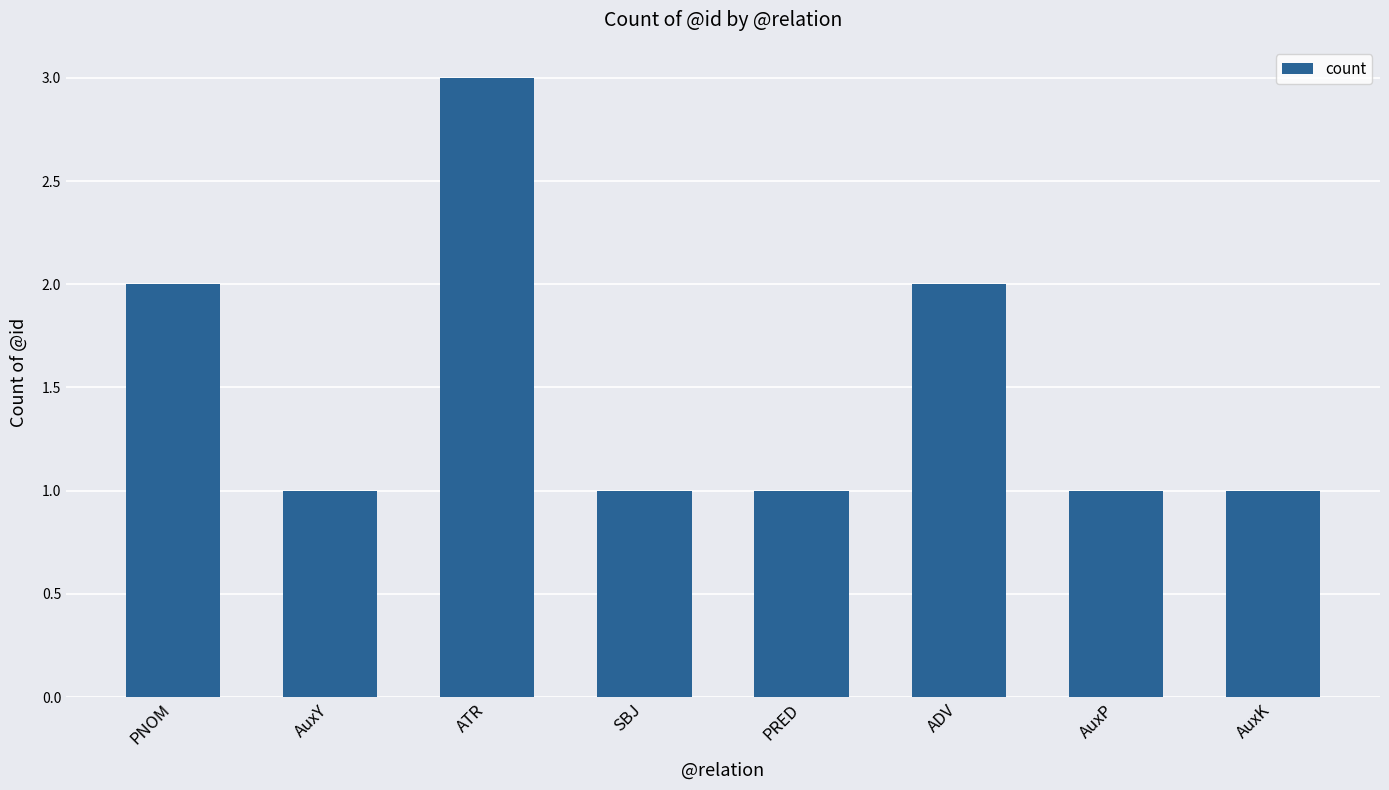

The value at SBJ is 0. True or false?

False